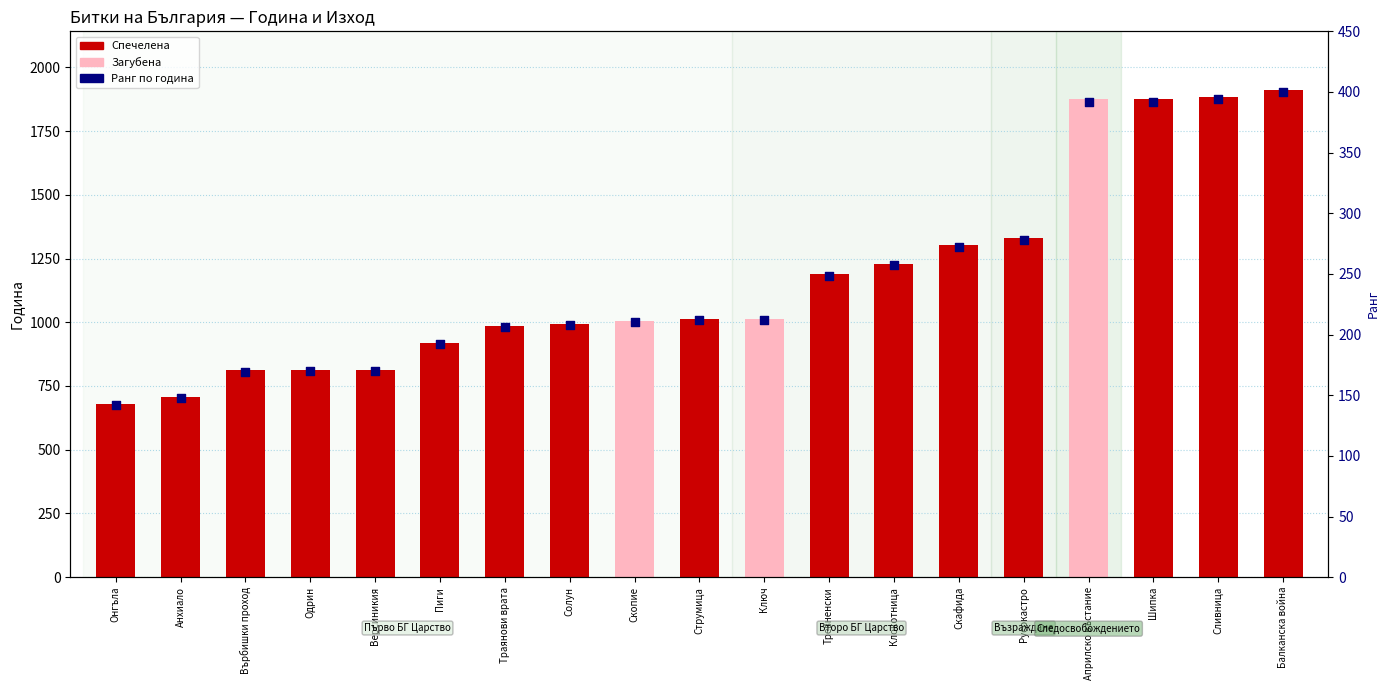

What is the ratio of the value at Солун to the value at Пиги?

1.1